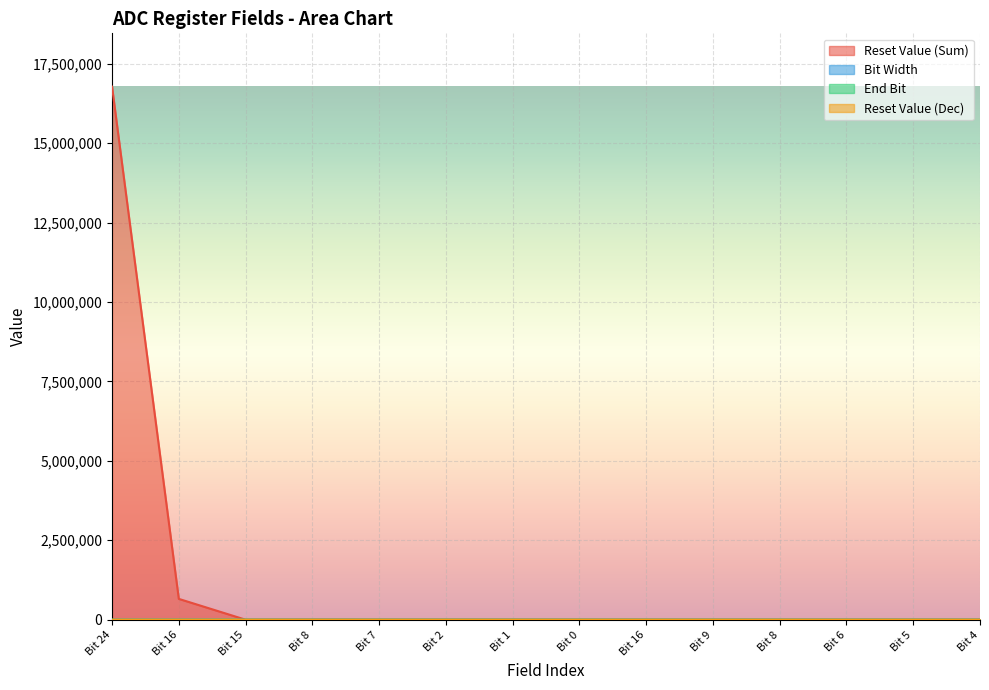

Which has a higher value, 13 or 6?

13